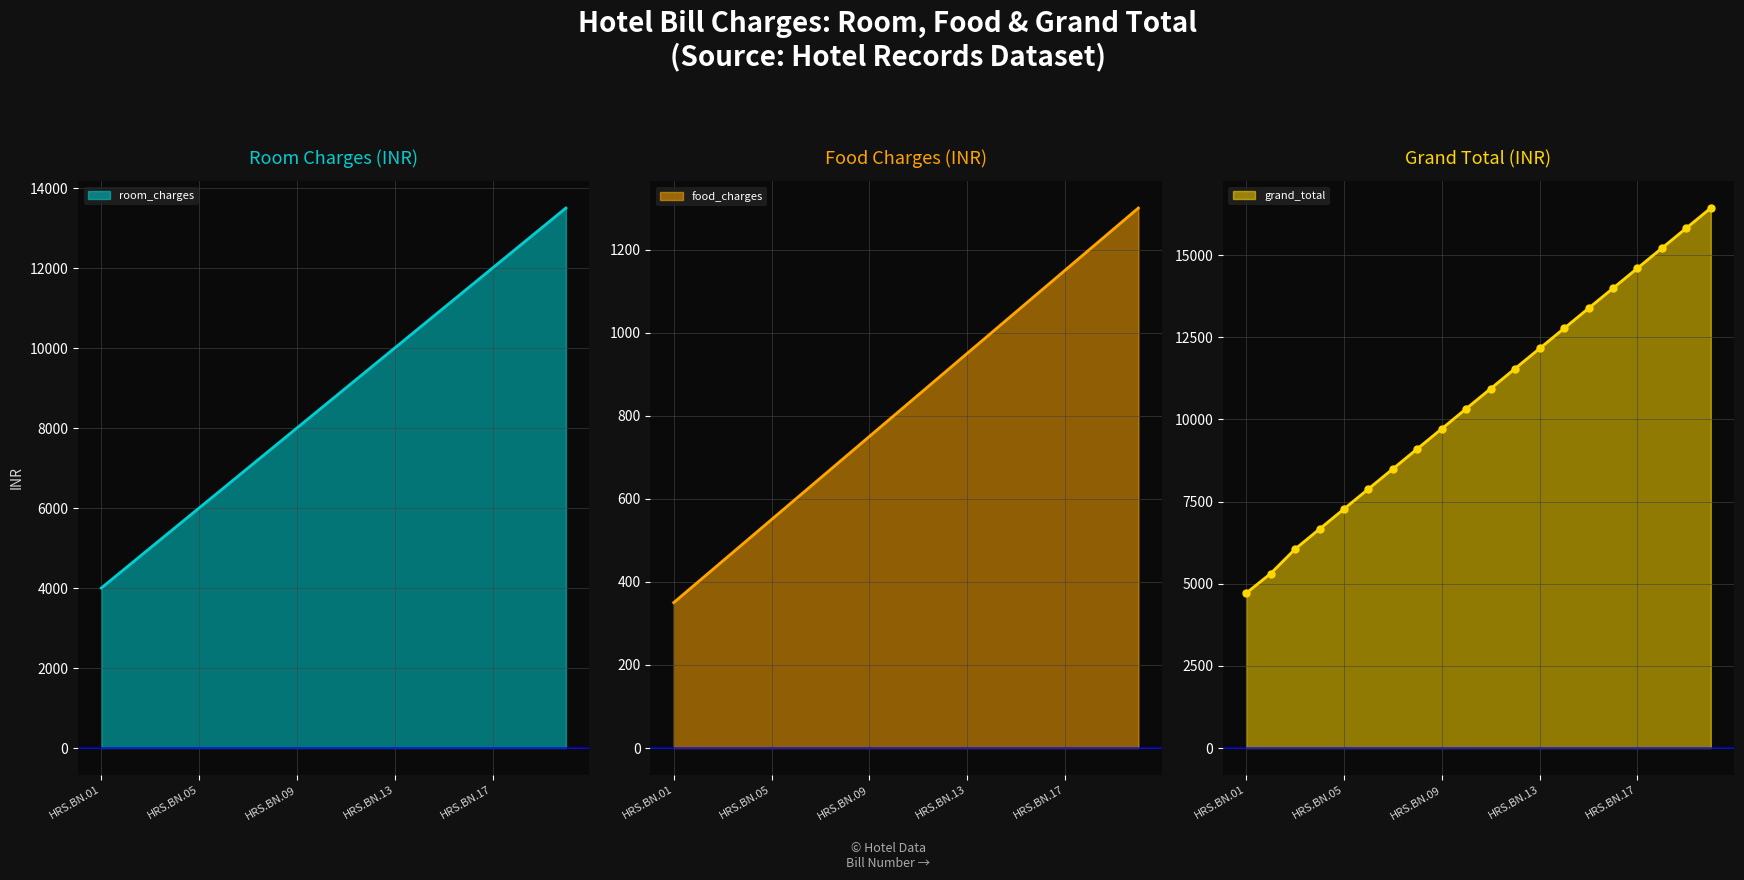

Count the number of data series in this chart.

3